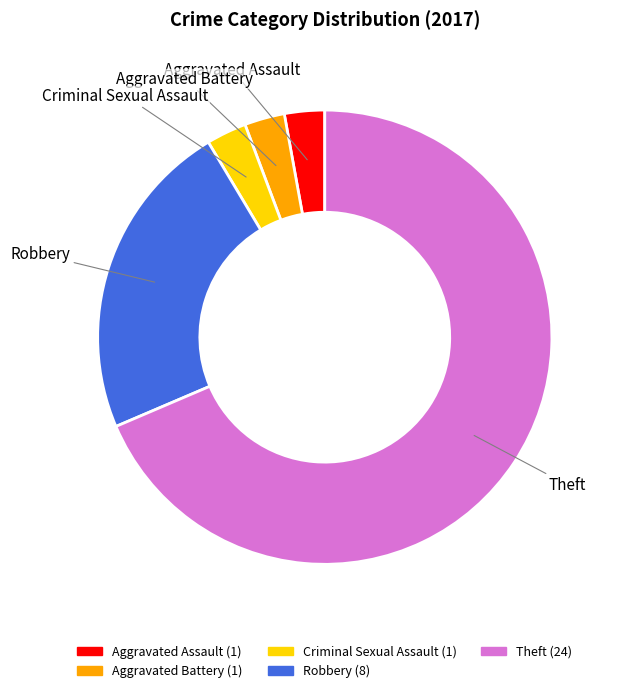

Which has a higher value, Aggravated Assault or Robbery?

Robbery